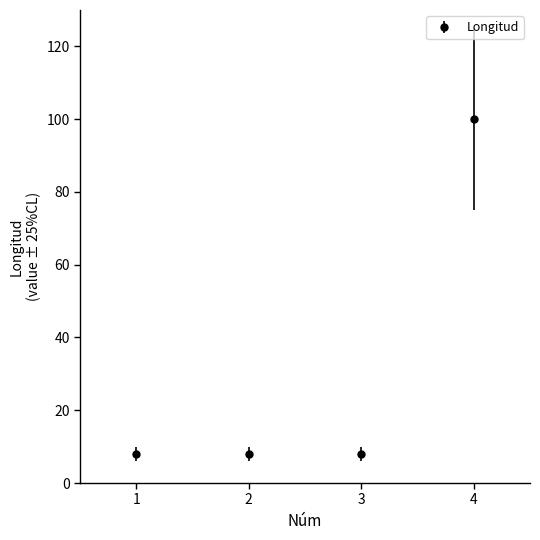

Between 1 and 4, which is larger?

4